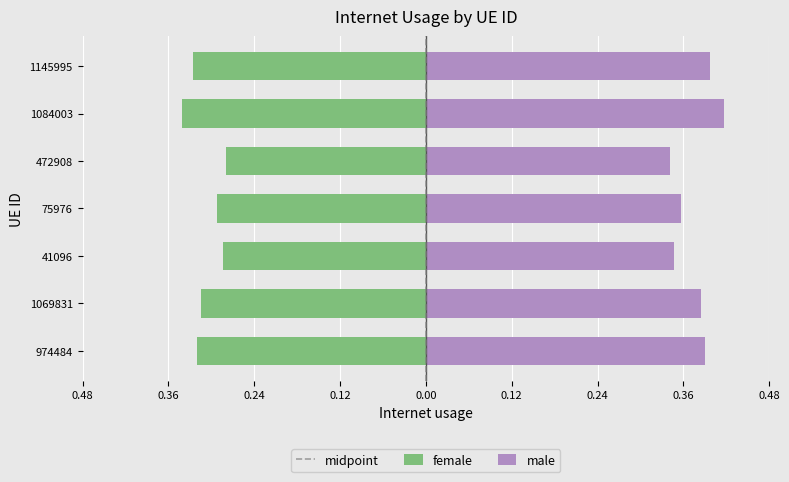

Rank the categories by value from highest to lowest.

472908, 41096, 75976, 1069831, 974484, 1145995, 1084003